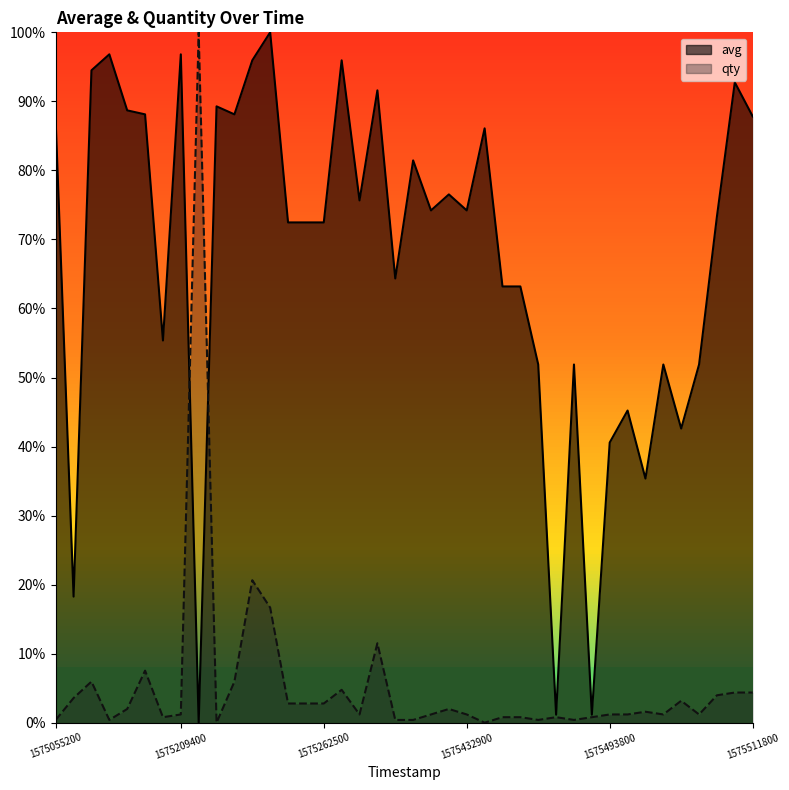

What are all the series names shown in the legend?

avg, qty